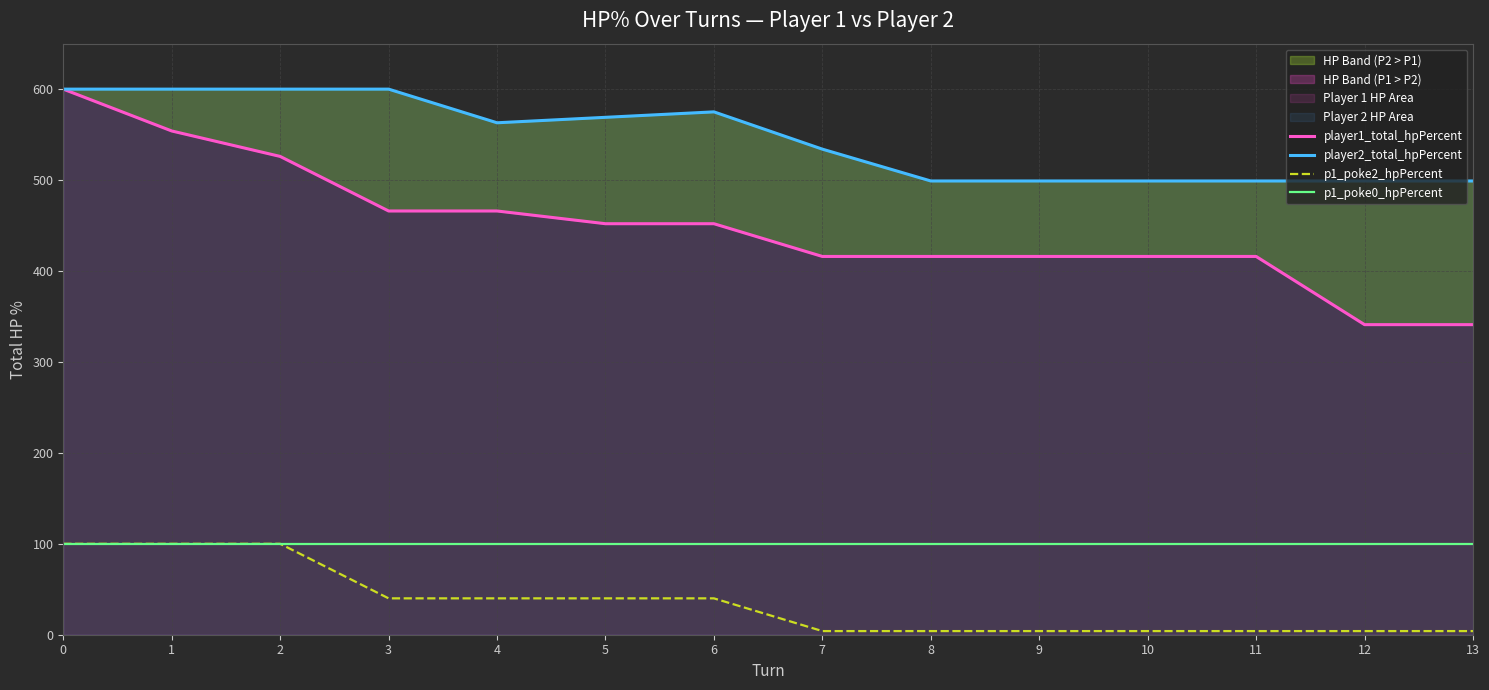

The p1_poke2_hpPercent series shows 40 at 3. True or false?

True